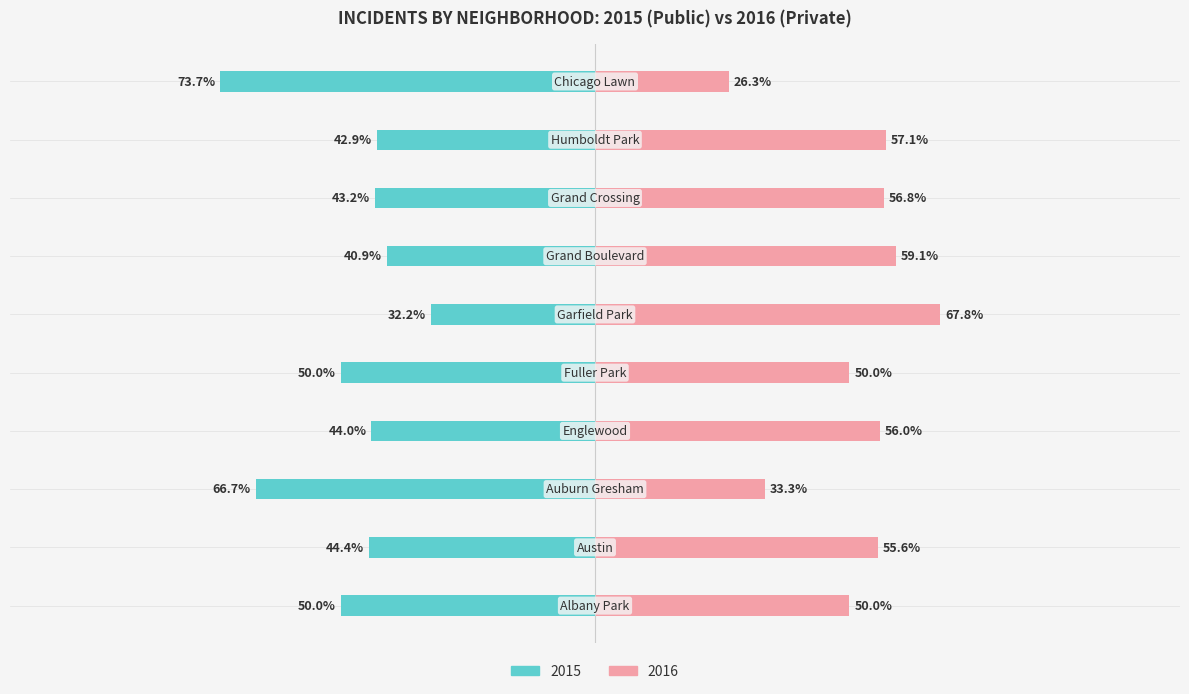

How many data points in Private School are less than 56?

5